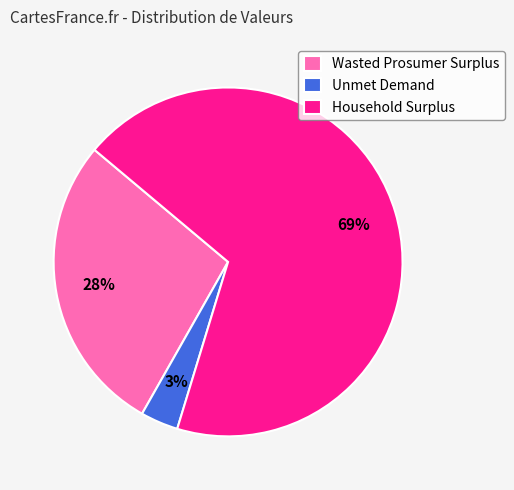

To the nearest percent, what is the difference between the Wasted Prosumer Surplus and Household Surplus slice percentages?

41%